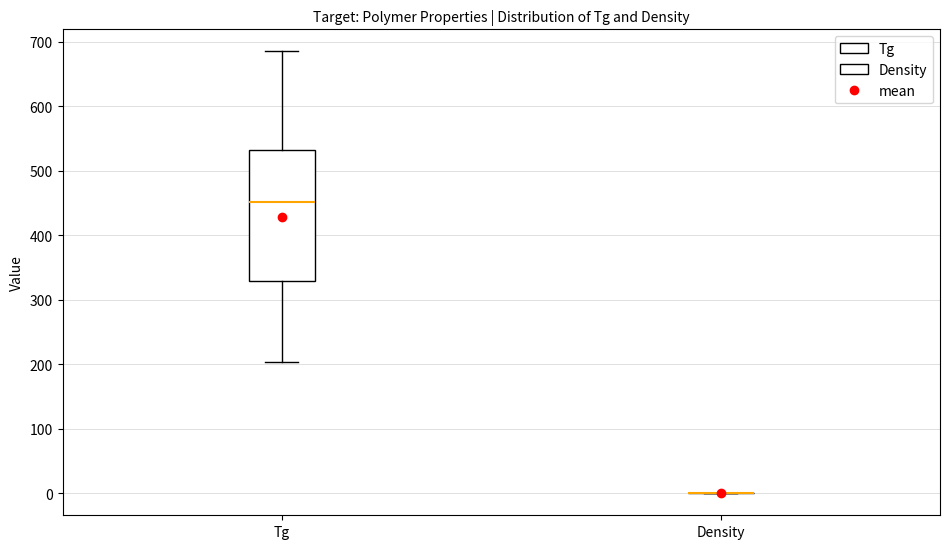

Reading left to right, transcribe this box plot: for each box, give where its median line is, the range the box spans, and where its two whiskers end, as read against the y-axis. The values are not printed on the chart, so give them approximately, as read against the axis.

Tg: median 450, box 330 to 530, whiskers 200 to 690
Density: box collapsed to a line at 0, whiskers 0 to 0